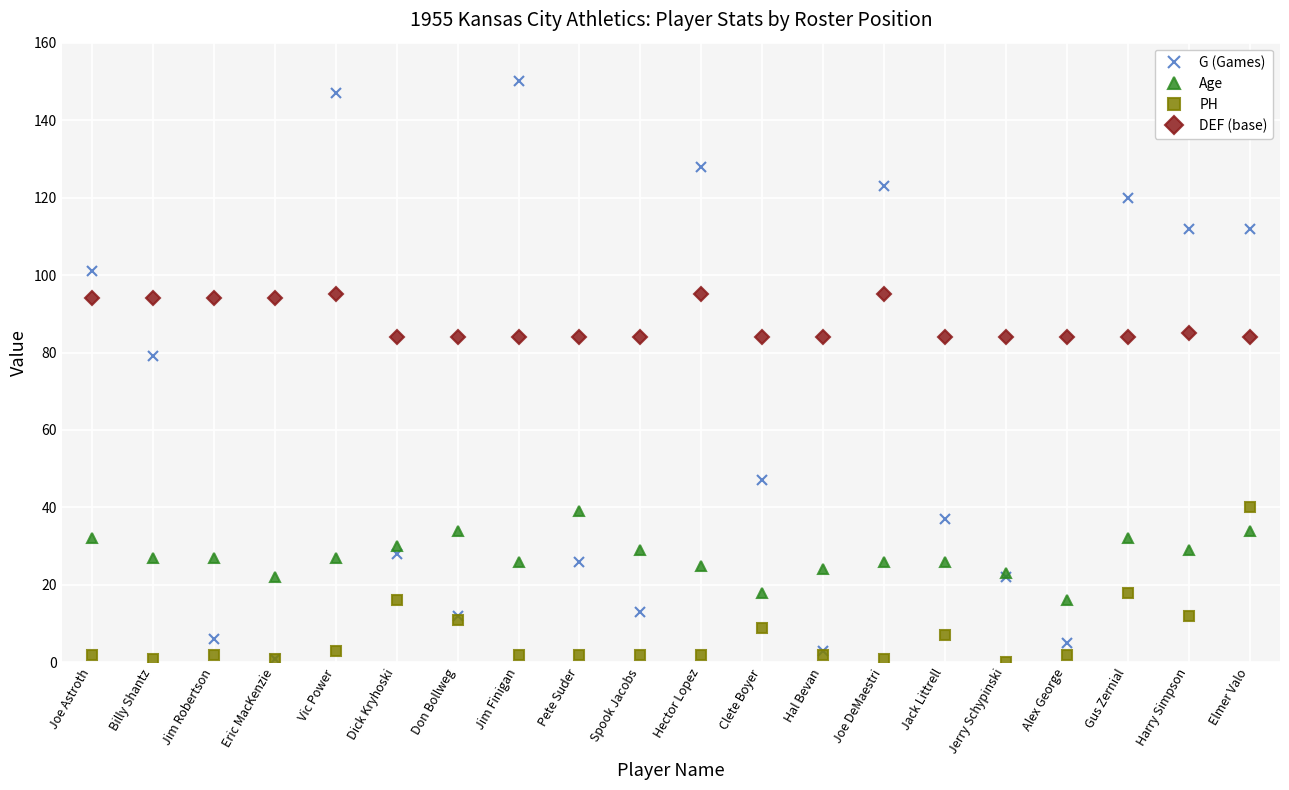

Rank the series at Clete Boyer from lowest to highest value.

PH, Age, G (Games), DEF (base)